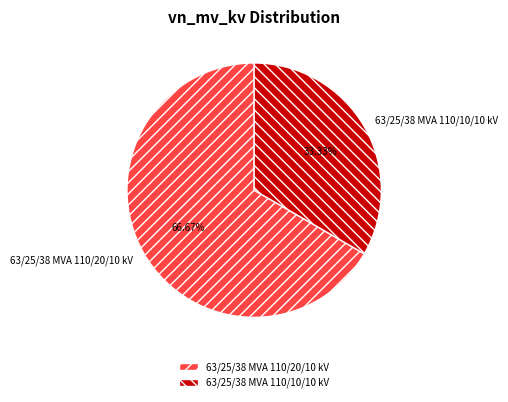

What is the ratio of the value at 63/25/38 MVA 110/10/10 kV to the value at 63/25/38 MVA 110/20/10 kV?

0.5